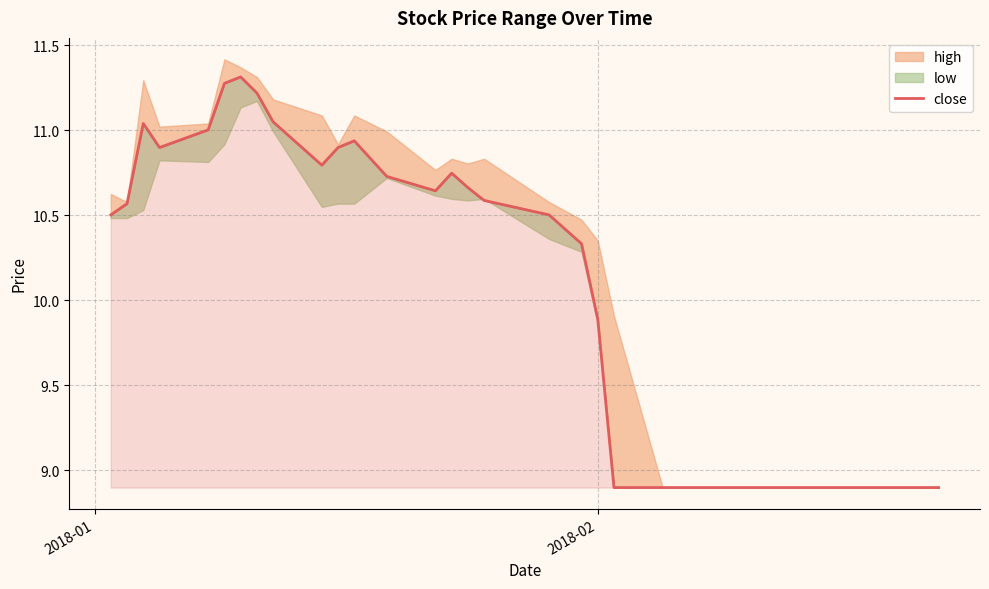

Reading left to right, transcribe all the data shown in this chart.

10.5	10.6	11.0	10.9	11.0	11.3	11.3	11.2	11.0	10.8	10.9	10.9	10.7	10.6	10.7	10.7	10.6	10.5	10.3	9.9	8.9	8.9	8.9	8.9	8.9	8.9	8.9	8.9	8.9	8.9